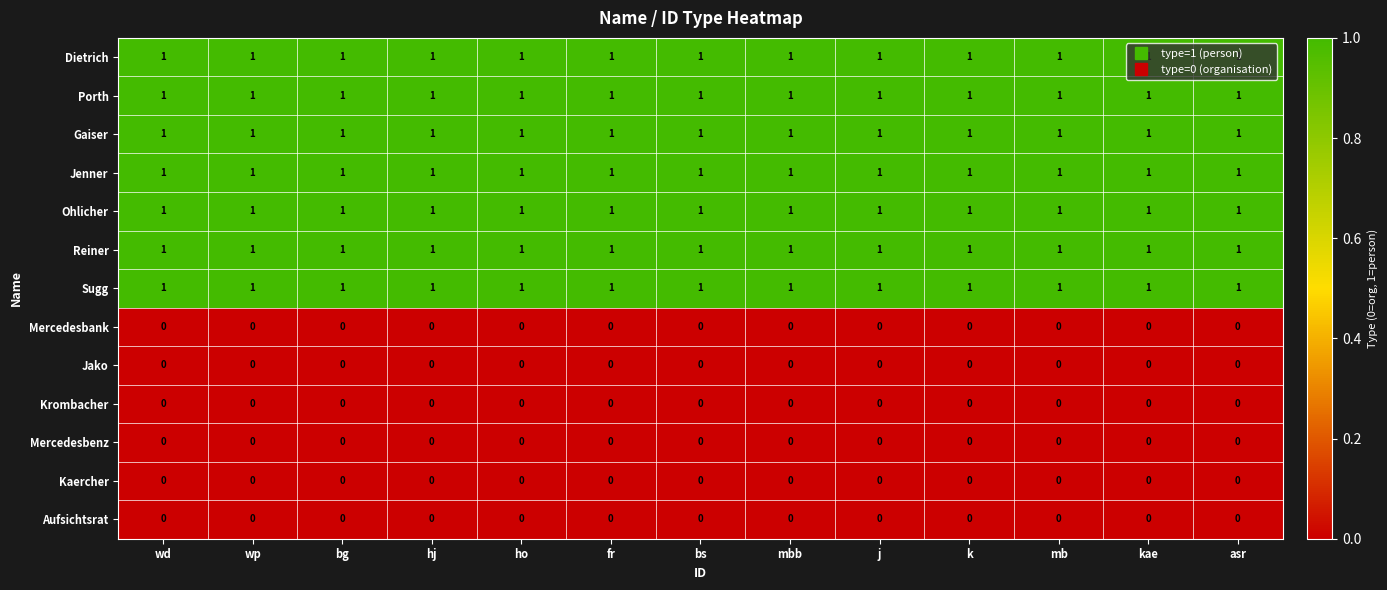

Is it true that Dietrich equals 0 at mb?

False